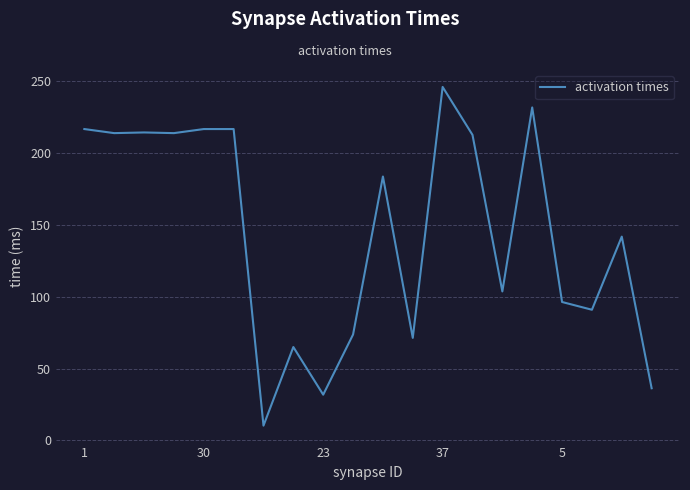

What is the minimum value shown in the chart?

10.3